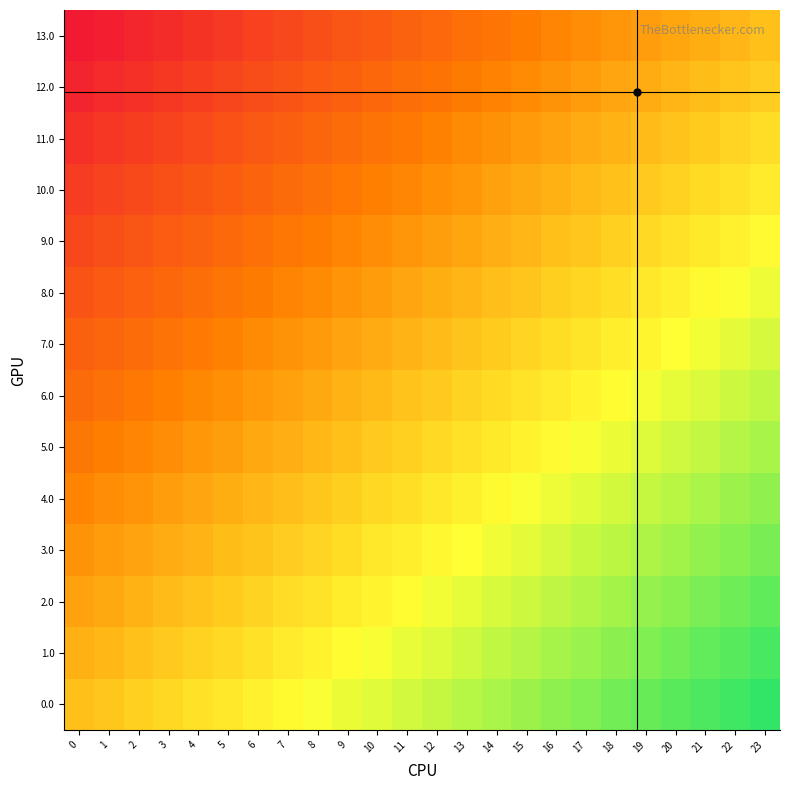

Reading left to right, list all the values displayed in this chart.

0.0: 0=0.0	1=0.0	2=0.1	3=0.1	4=0.2	5=0.2	6=0.3	7=0.3	8=0.3	9=0.4	10=0.4	11=0.5	12=0.5	13=0.6	14=0.6	15=0.7	16=0.7	17=0.7	18=0.8	19=0.8	20=0.9	21=0.9	22=1.0	23=1.0
1.0: 0=-0.1	1=-0.0	2=0.0	3=0.1	4=0.1	5=0.1	6=0.2	7=0.2	8=0.3	9=0.3	10=0.4	11=0.4	12=0.4	13=0.5	14=0.5	15=0.6	16=0.6	17=0.7	18=0.7	19=0.7	20=0.8	21=0.8	22=0.9	23=0.9
2.0: 0=-0.2	1=-0.1	2=-0.1	3=-0.0	4=0.0	5=0.1	6=0.1	7=0.2	8=0.2	9=0.2	10=0.3	11=0.3	12=0.4	13=0.4	14=0.5	15=0.5	16=0.5	17=0.6	18=0.6	19=0.7	20=0.7	21=0.8	22=0.8	23=0.8
3.0: 0=-0.2	1=-0.2	2=-0.1	3=-0.1	4=-0.1	5=-0.0	6=0.0	7=0.1	8=0.1	9=0.2	10=0.2	11=0.2	12=0.3	13=0.3	14=0.4	15=0.4	16=0.5	17=0.5	18=0.6	19=0.6	20=0.6	21=0.7	22=0.7	23=0.8
4.0: 0=-0.3	1=-0.3	2=-0.2	3=-0.2	4=-0.1	5=-0.1	6=-0.0	7=-0.0	8=0.0	9=0.1	10=0.1	11=0.2	12=0.2	13=0.3	14=0.3	15=0.3	16=0.4	17=0.4	18=0.5	19=0.5	20=0.6	21=0.6	22=0.6	23=0.7
5.0: 0=-0.4	1=-0.3	2=-0.3	3=-0.3	4=-0.2	5=-0.2	6=-0.1	7=-0.1	8=-0.0	9=0.0	10=0.1	11=0.1	12=0.1	13=0.2	14=0.2	15=0.3	16=0.3	17=0.4	18=0.4	19=0.4	20=0.5	21=0.5	22=0.6	23=0.6
6.0: 0=-0.5	1=-0.4	2=-0.4	3=-0.3	4=-0.3	5=-0.2	6=-0.2	7=-0.2	8=-0.1	9=-0.1	10=-0.0	11=0.0	12=0.1	13=0.1	14=0.1	15=0.2	16=0.2	17=0.3	18=0.3	19=0.4	20=0.4	21=0.5	22=0.5	23=0.5
7.0: 0=-0.5	1=-0.5	2=-0.5	3=-0.4	4=-0.4	5=-0.3	6=-0.3	7=-0.2	8=-0.2	9=-0.1	10=-0.1	11=-0.1	12=-0.0	13=0.0	14=0.1	15=0.1	16=0.2	17=0.2	18=0.2	19=0.3	20=0.3	21=0.4	22=0.4	23=0.5
8.0: 0=-0.6	1=-0.6	2=-0.5	3=-0.5	4=-0.4	5=-0.4	6=-0.4	7=-0.3	8=-0.3	9=-0.2	10=-0.2	11=-0.1	12=-0.1	13=-0.1	14=-0.0	15=0.0	16=0.1	17=0.1	18=0.2	19=0.2	20=0.3	21=0.3	22=0.3	23=0.4
9.0: 0=-0.7	1=-0.6	2=-0.6	3=-0.6	4=-0.5	5=-0.5	6=-0.4	7=-0.4	8=-0.3	9=-0.3	10=-0.3	11=-0.2	12=-0.2	13=-0.1	14=-0.1	15=-0.0	16=0.0	17=0.0	18=0.1	19=0.1	20=0.2	21=0.2	22=0.3	23=0.3
10.0: 0=-0.8	1=-0.7	2=-0.7	3=-0.6	4=-0.6	5=-0.6	6=-0.5	7=-0.5	8=-0.4	9=-0.4	10=-0.3	11=-0.3	12=-0.2	13=-0.2	14=-0.2	15=-0.1	16=-0.1	17=-0.0	18=0.0	19=0.1	20=0.1	21=0.1	22=0.2	23=0.2
11.0: 0=-0.8	1=-0.8	2=-0.8	3=-0.7	4=-0.7	5=-0.6	6=-0.6	7=-0.5	8=-0.5	9=-0.5	10=-0.4	11=-0.4	12=-0.3	13=-0.3	14=-0.2	15=-0.2	16=-0.2	17=-0.1	18=-0.1	19=-0.0	20=0.0	21=0.1	22=0.1	23=0.2
12.0: 0=-0.9	1=-0.9	2=-0.8	3=-0.8	4=-0.7	5=-0.7	6=-0.7	7=-0.6	8=-0.6	9=-0.5	10=-0.5	11=-0.4	12=-0.4	13=-0.4	14=-0.3	15=-0.3	16=-0.2	17=-0.2	18=-0.1	19=-0.1	20=-0.1	21=-0.0	22=0.0	23=0.1
13.0: 0=-1.0	1=-1.0	2=-0.9	3=-0.9	4=-0.8	5=-0.8	6=-0.7	7=-0.7	8=-0.7	9=-0.6	10=-0.6	11=-0.5	12=-0.5	13=-0.4	14=-0.4	15=-0.3	16=-0.3	17=-0.3	18=-0.2	19=-0.2	20=-0.1	21=-0.1	22=-0.0	23=0.0